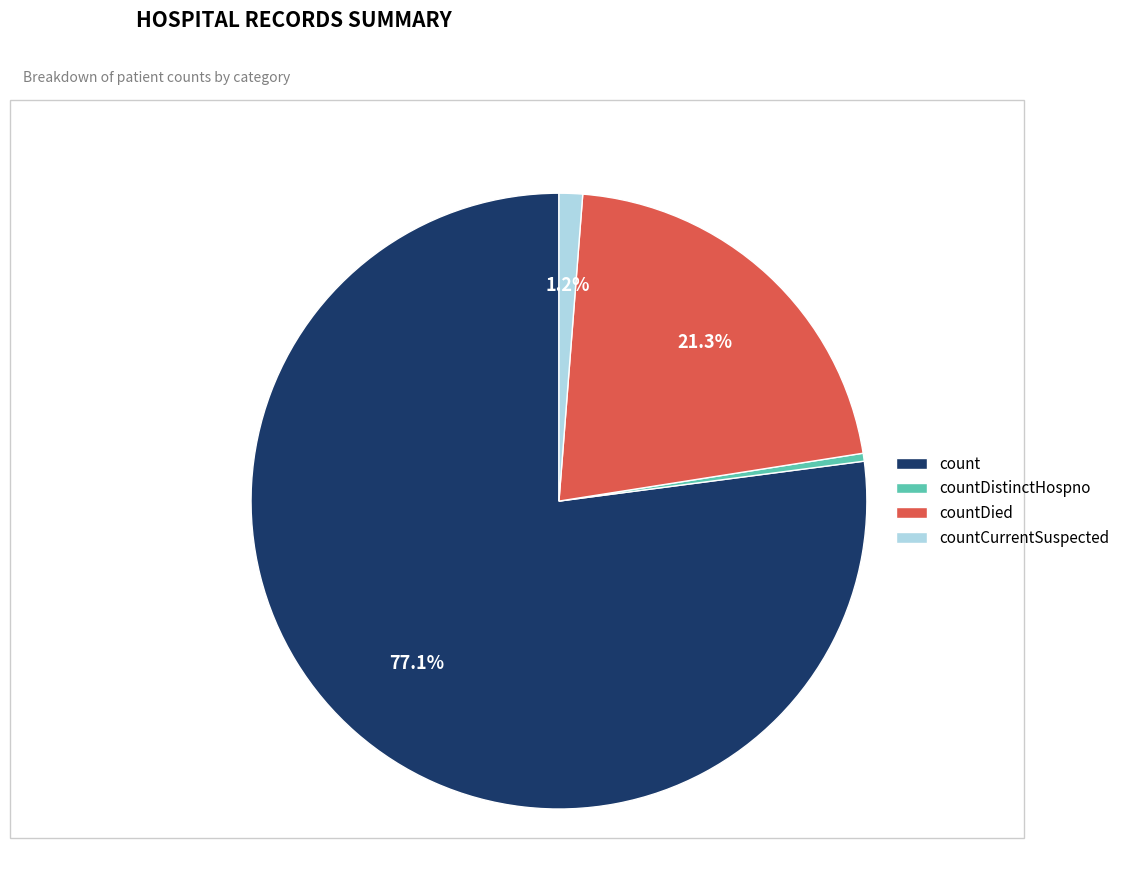

Do count and countCurrentSuspected together represent more than half of the pie?

Yes